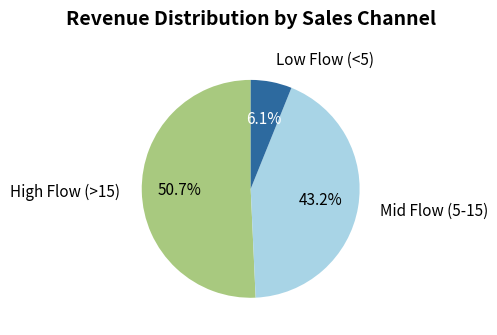

Is there any slice that represents more than half of the pie?

Yes